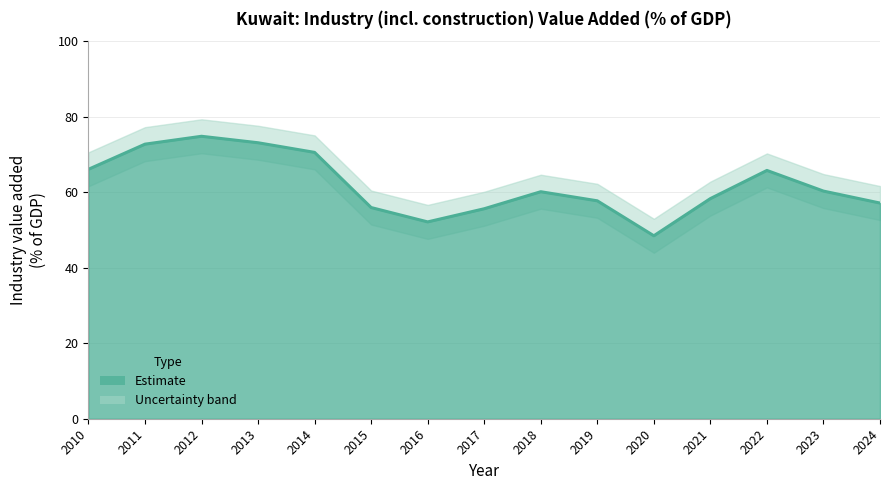

Count the number of values greater than 60.

8